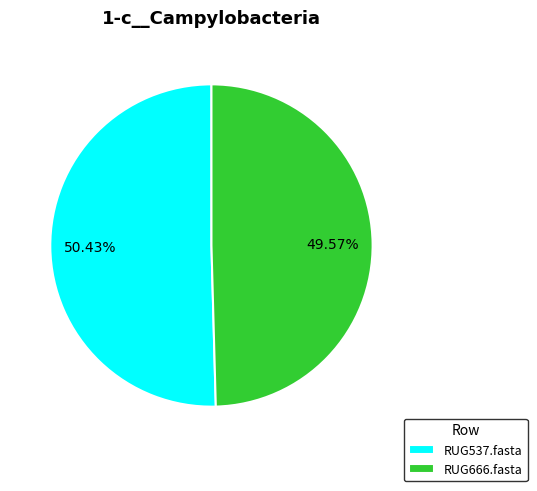

To the nearest percent, what is the difference between the largest and smallest slice percentages?

1%